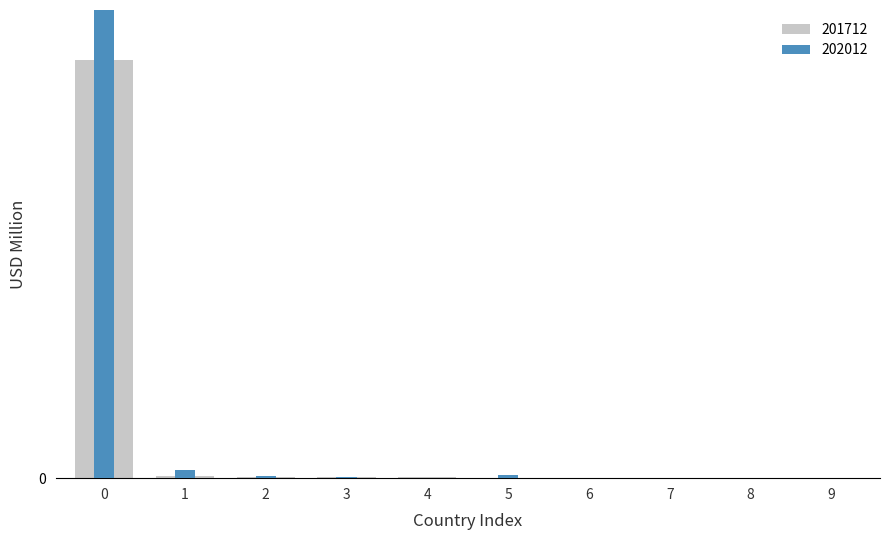

List the series in order of their peak value, highest first.

202012, 201712